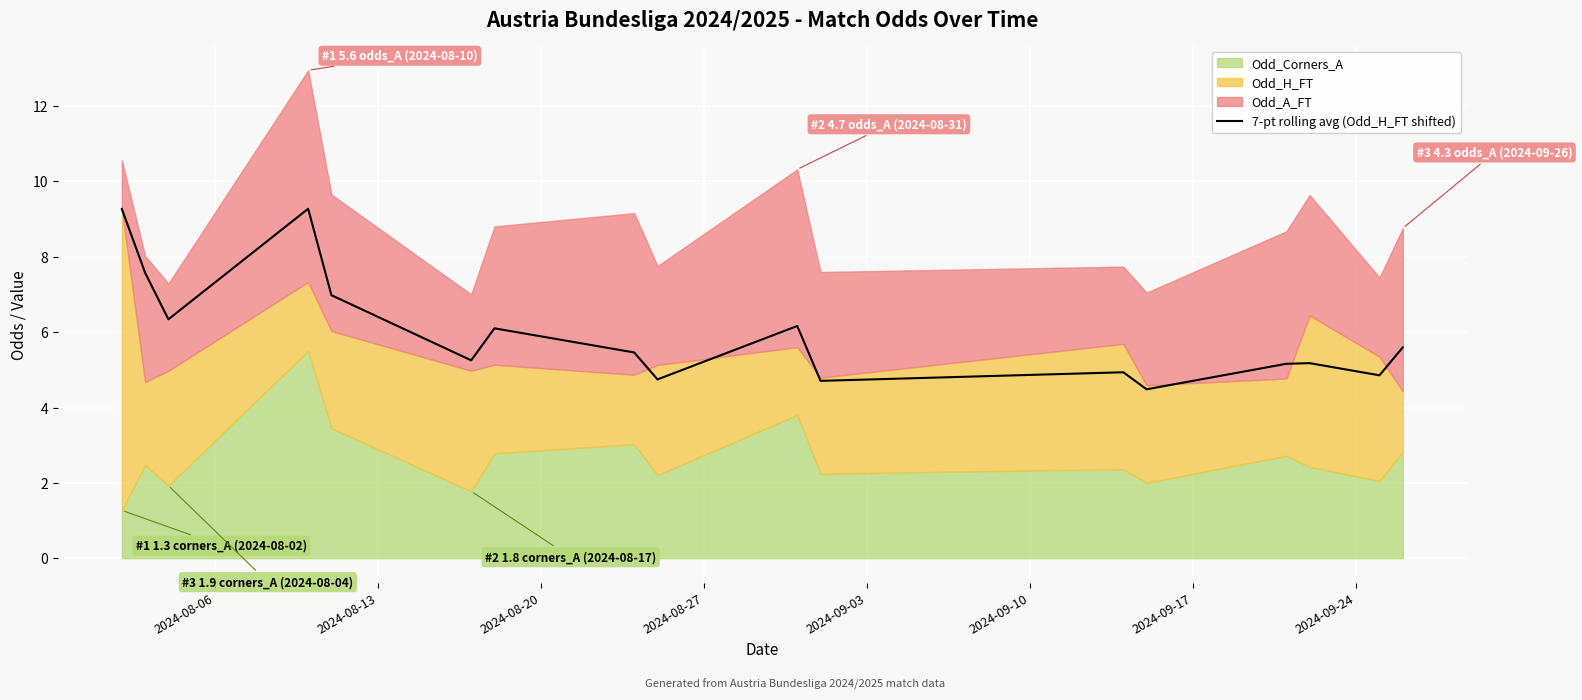

What is the minimum value for 7-pt rolling avg (Odd_H_FT shifted)?

4.5